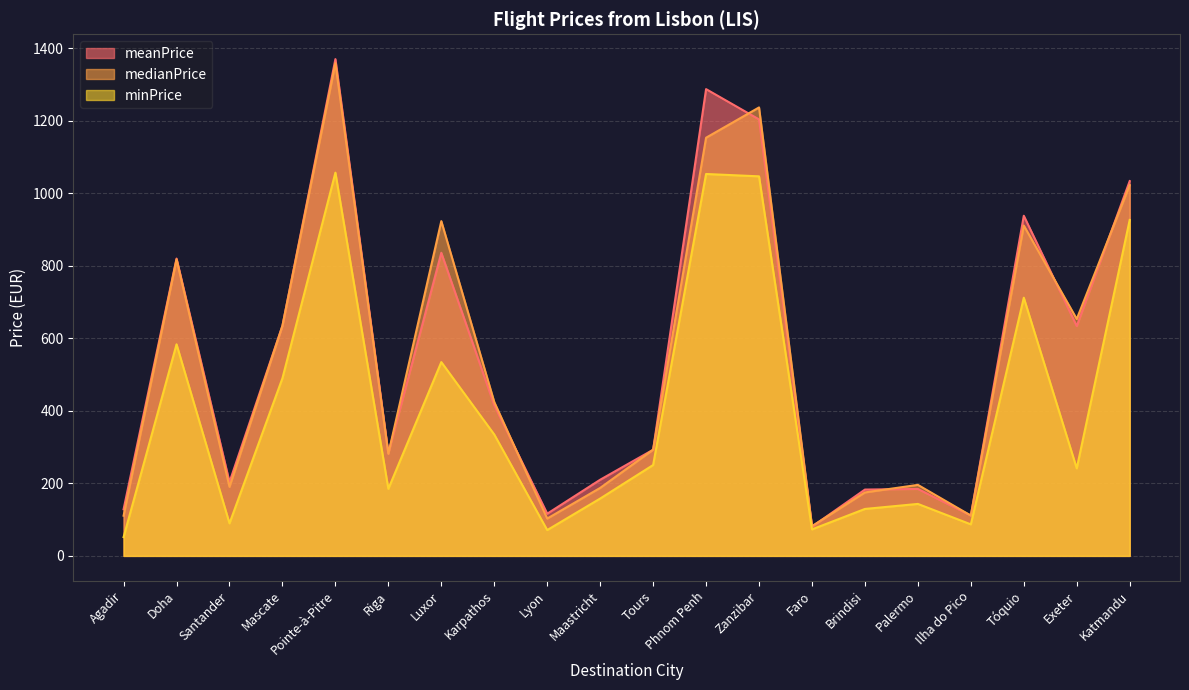

Reading left to right, transcribe all the data shown in this chart.

meanPrice: Agadir=128.6	Doha=819.9	Santander=203.4	Mascate=634.5	Pointe-à-Pitre=1369.8	Riga=283.0	Luxor=835.8	Karpathos=415.4	Lyon=116.3	Maastricht=210.0	Tours=292.7	Phnom Penh=1287.1	Zanzibar=1203.6	Faro=80.4	Brindisi=182.9	Palermo=184.6	Ilha do Pico=111.2	Tóquio=937.9	Exeter=633.7	Katmandu=1033.5
medianPrice: Agadir=110.8	Doha=817.6	Santander=190.4	Mascate=634.5	Pointe-à-Pitre=1358.7	Riga=281.5	Luxor=923.1	Karpathos=424.3	Lyon=102.9	Maastricht=187.4	Tours=292.8	Phnom Penh=1153.1	Zanzibar=1236.6	Faro=82.0	Brindisi=175.0	Palermo=195.8	Ilha do Pico=111.2	Tóquio=911.0	Exeter=653.2	Katmandu=1022.5
minPrice: Agadir=51.8	Doha=583.4	Santander=89.7	Mascate=490.0	Pointe-à-Pitre=1056.8	Riga=184.9	Luxor=534.4	Karpathos=334.7	Lyon=71.2	Maastricht=158.1	Tours=250.6	Phnom Penh=1053.1	Zanzibar=1046.6	Faro=73.0	Brindisi=129.4	Palermo=143.3	Ilha do Pico=86.9	Tóquio=711.9	Exeter=241.3	Katmandu=926.4